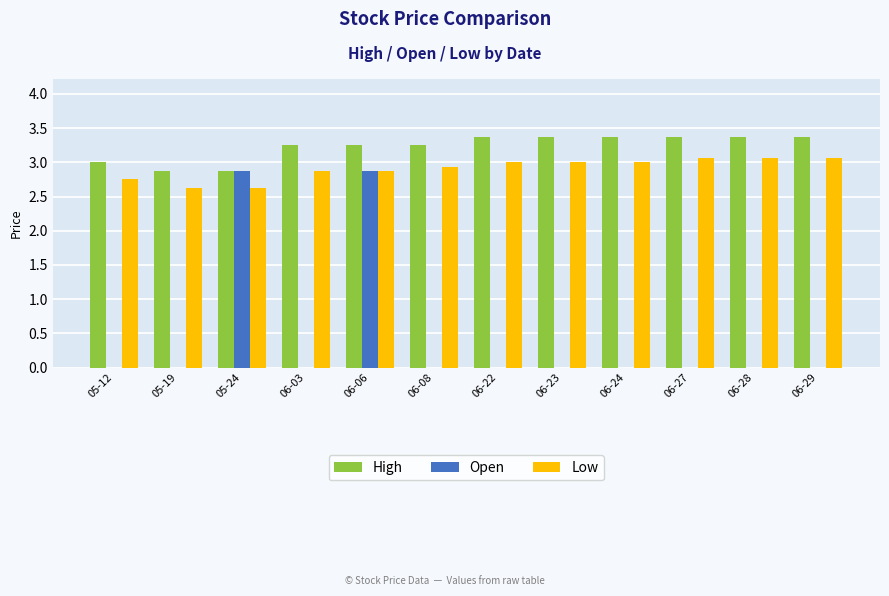

What is the greatest value displayed?

3.4